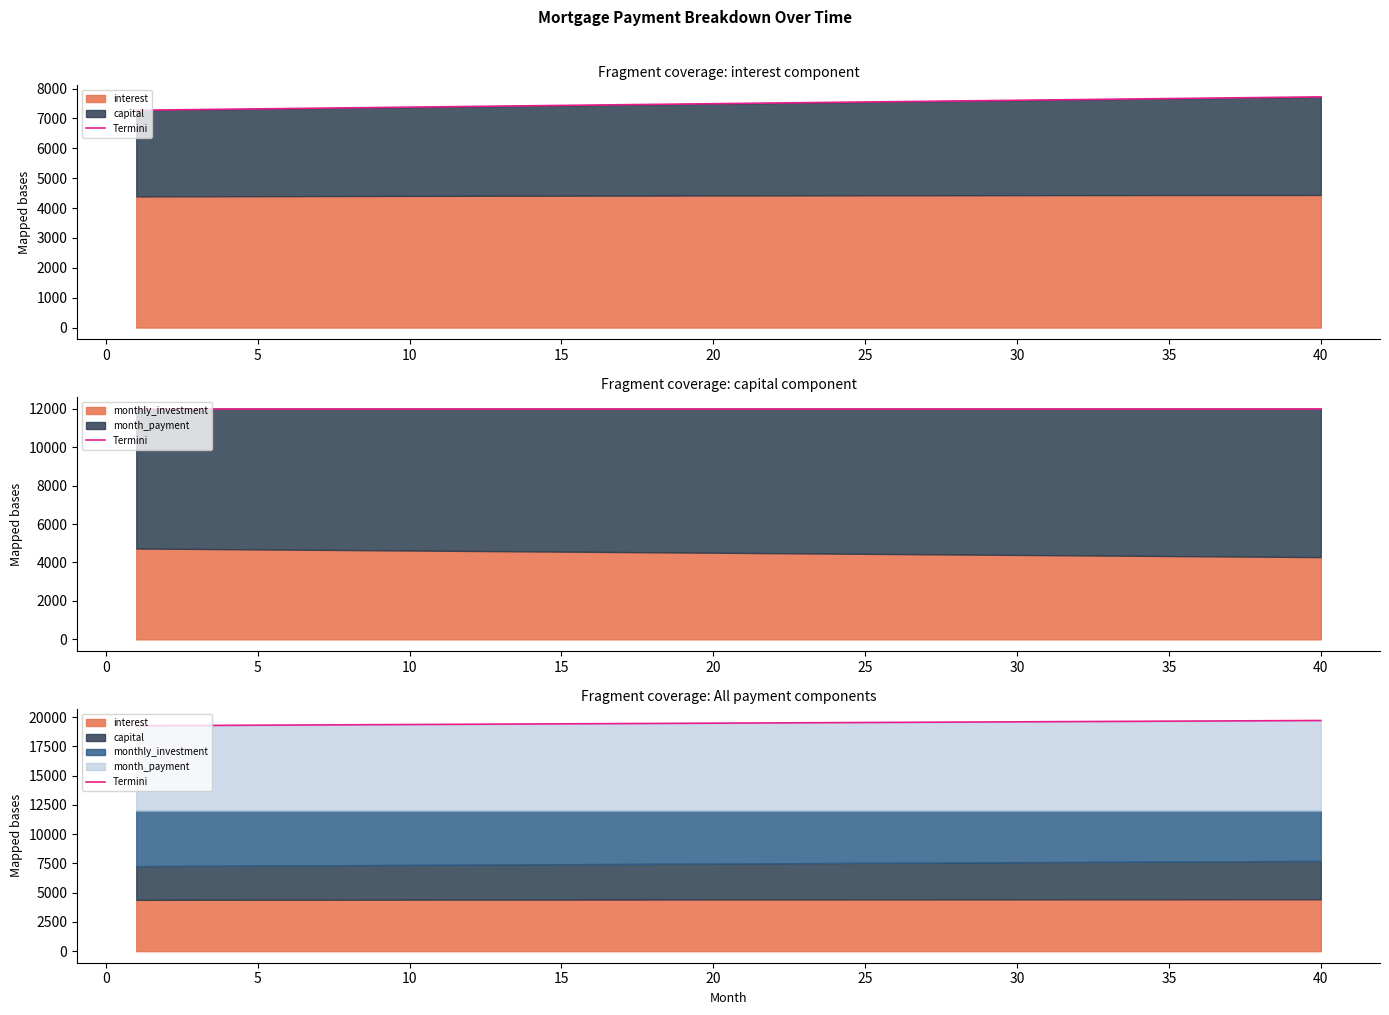

What is the sum of all values?

779896.8